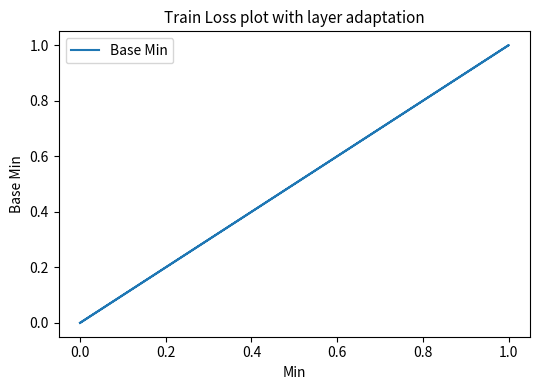

True or false: the data shows 0 at 0.0.

False